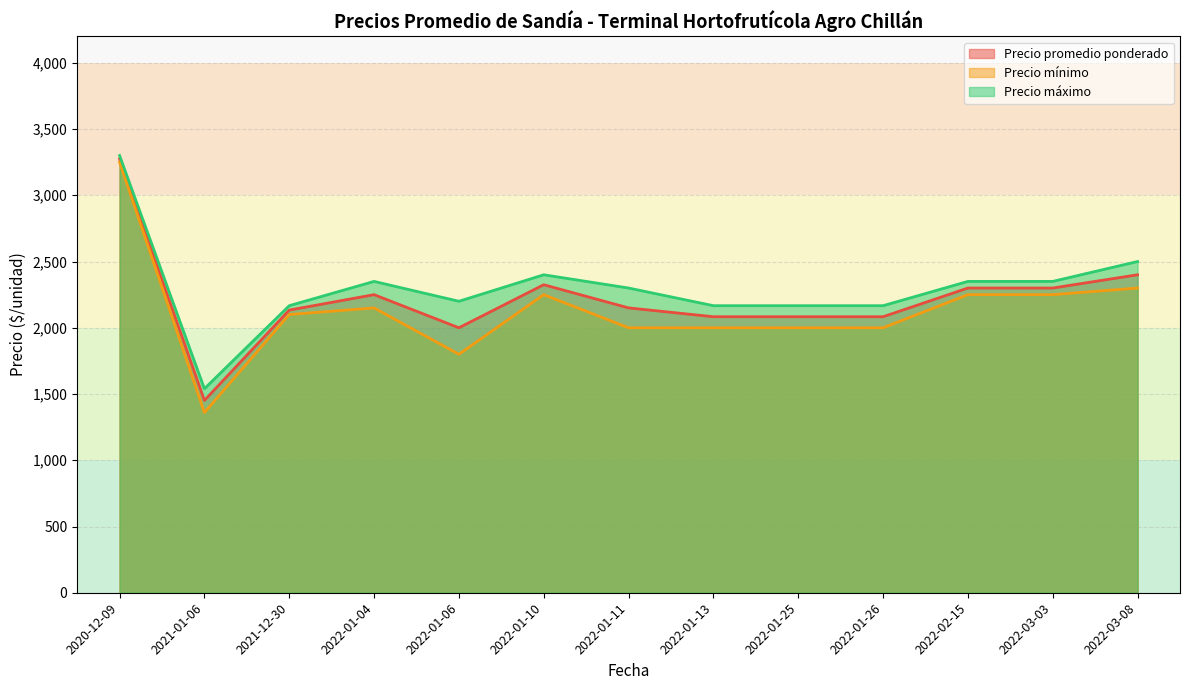

What is the average value of the Precio promedio ponderado series?

2218.1